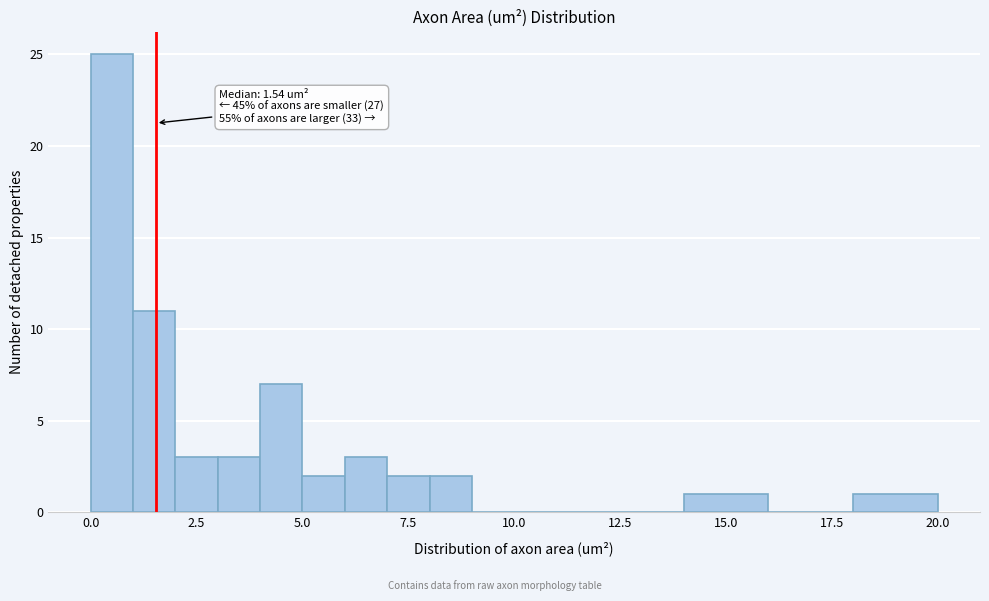

Read against the x-axis, roughly where is the centre of the tallest bar?

0.5